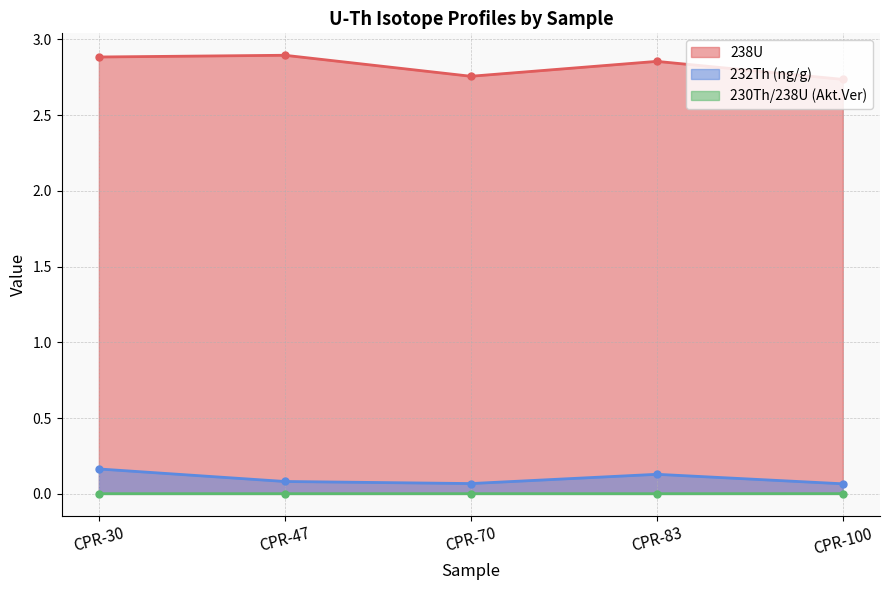

Does the chart display data point markers on the line(s)?

Yes